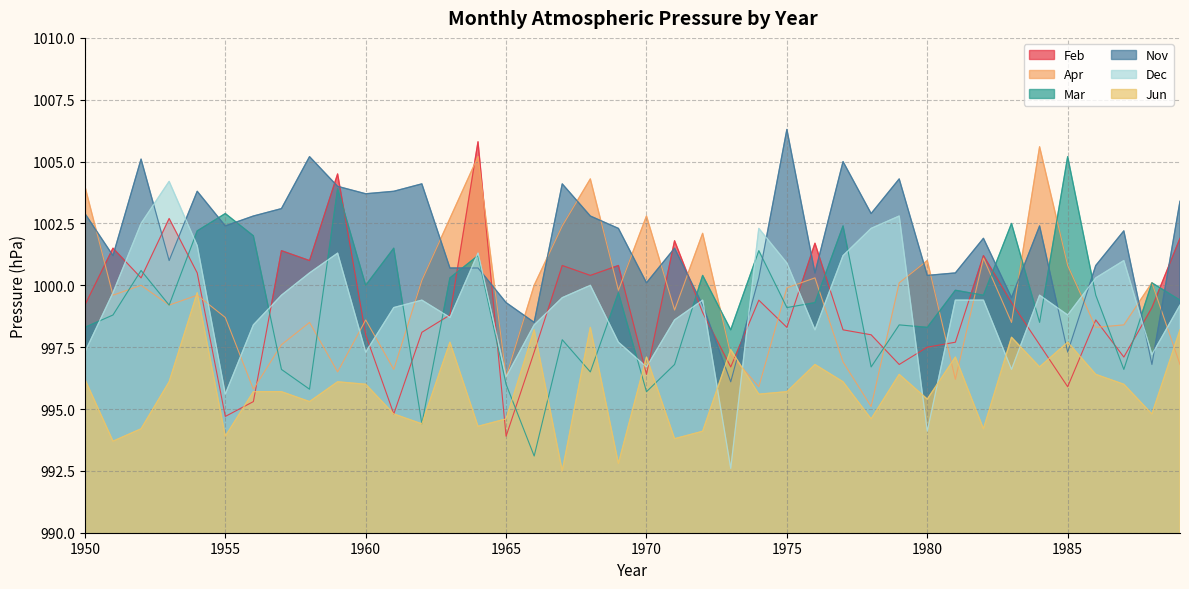

Is it true that Mar equals 998.3 at 1980?

True